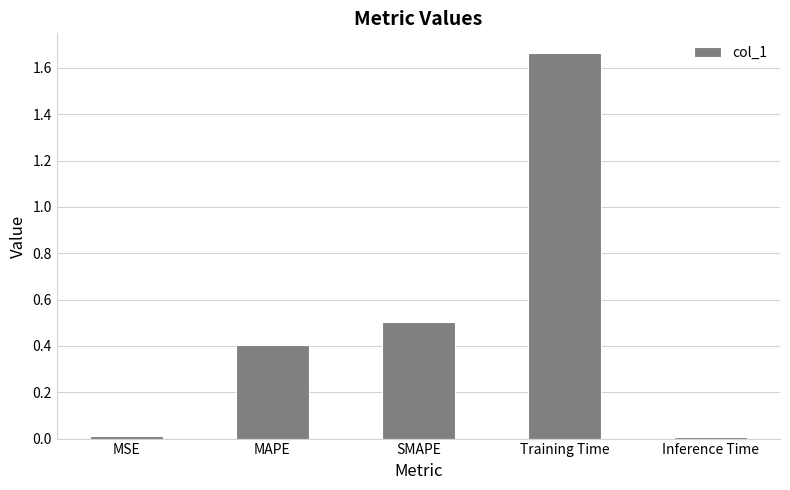

How many distinct data groups are displayed?

1